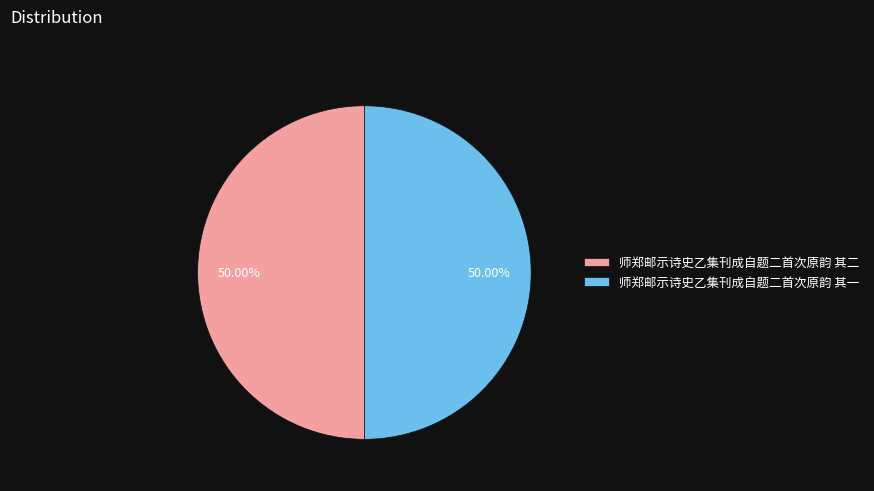

Approximately how many times larger is the value at 师郑邮示诗史乙集刊成自题二首次原韵 其二 compared to 师郑邮示诗史乙集刊成自题二首次原韵 其一?

1.0